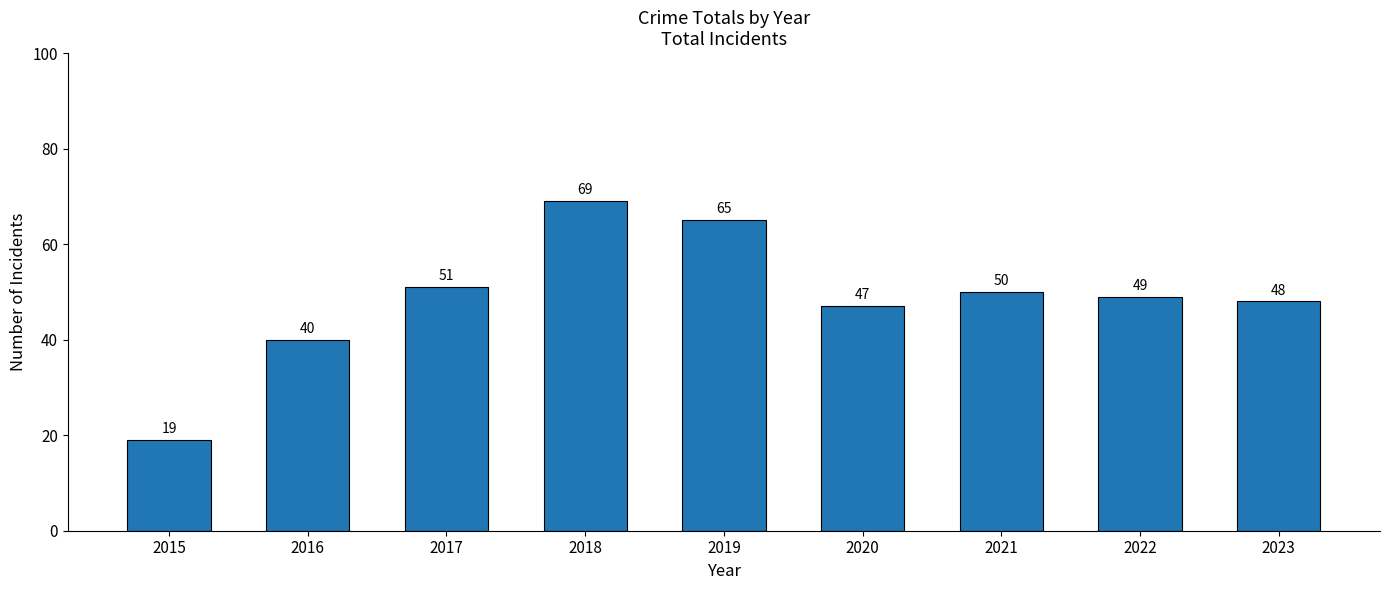

What is the value of the 8th bar from the left?

49